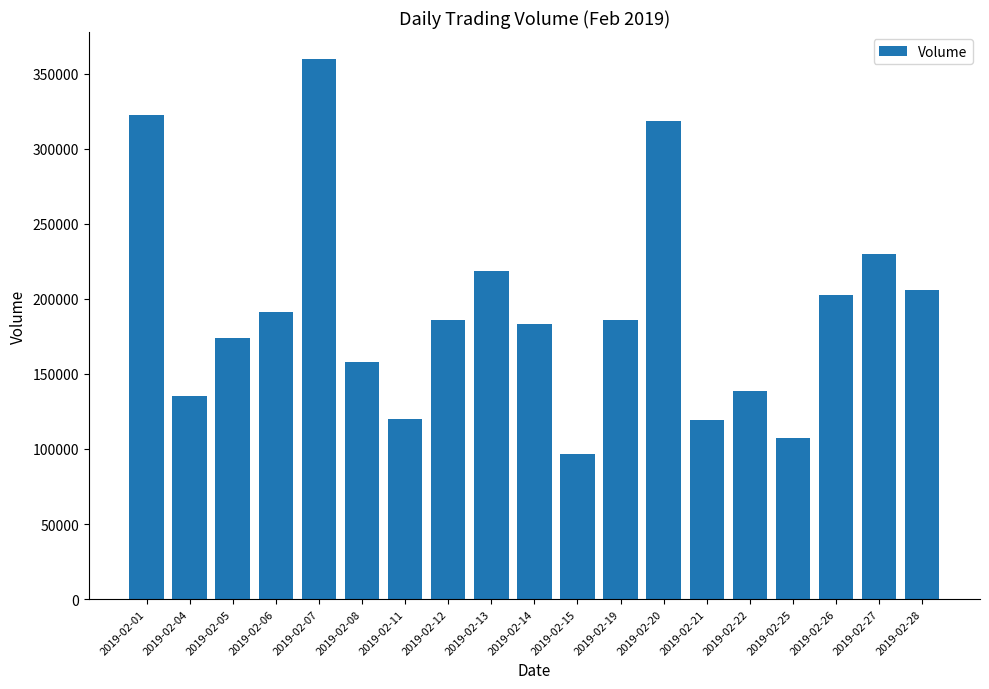

True or false: the data shows 230059 at 2019-02-27.

True